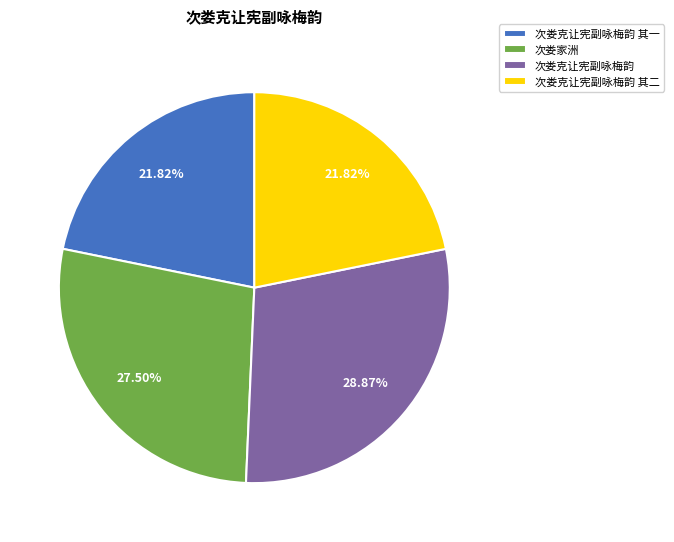

What is the ratio of the value at 次娄克让宪副咏梅韵 其二 to the value at 次娄克让宪副咏梅韵?

0.8